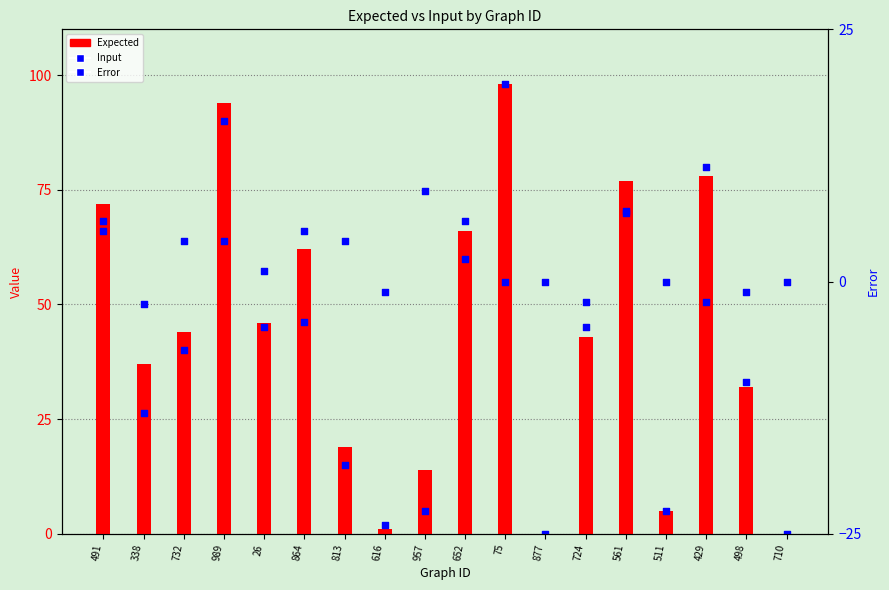

At which category is the sum across all series the highest?

75